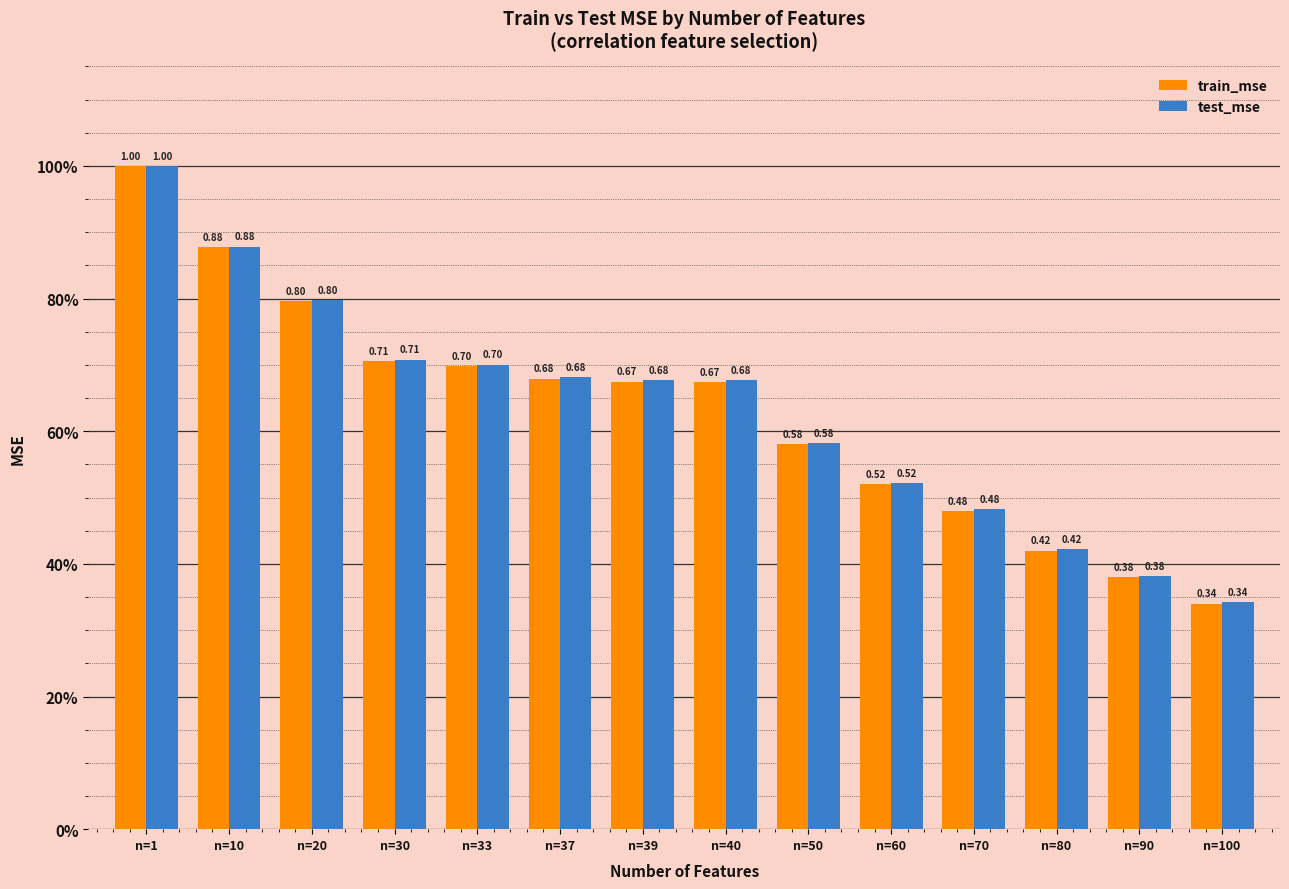

List the labels in order of train_mse value, smallest first.

n=100, n=90, n=80, n=70, n=60, n=50, n=40, n=39, n=37, n=33, n=30, n=20, n=10, n=1